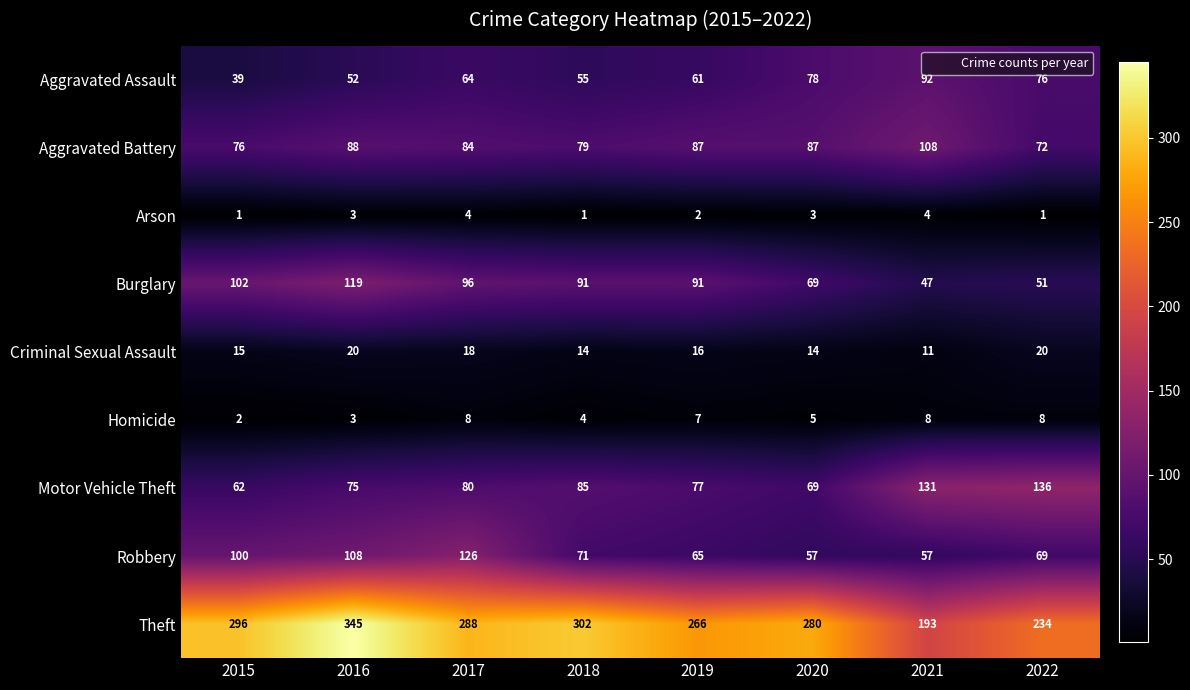

The value of Arson at 2022 is 0. True or false?

False